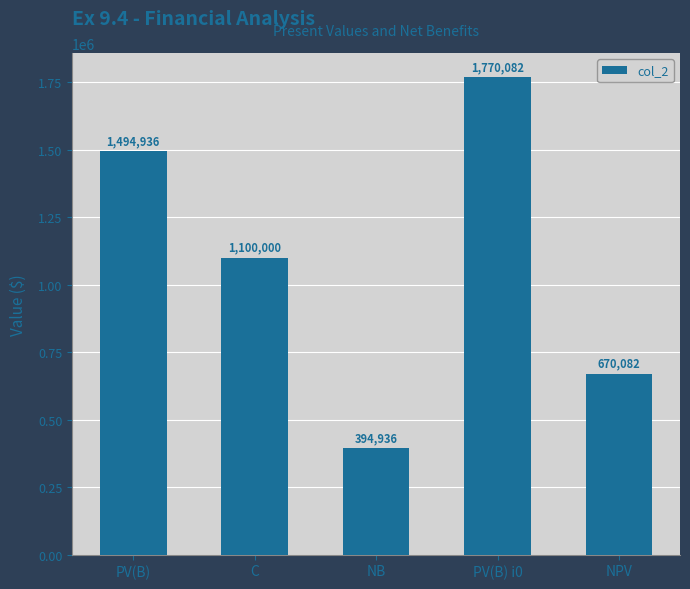

What is the ratio of the value at C to the value at NPV?

1.6